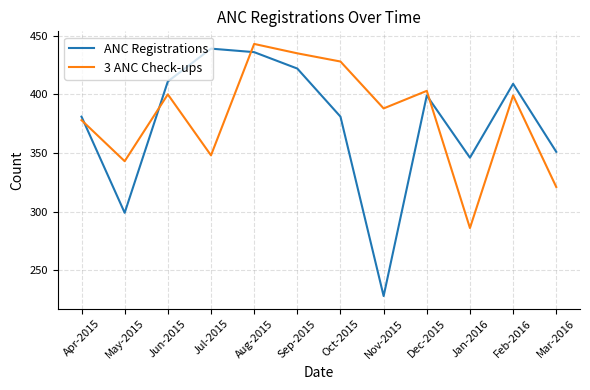

Reading left to right, extract all data points from this chart.

ANC Registrations: 381	299	411	439	436	422	381	228	399	346	409	351
3 ANC Check-ups: 378	343	400	348	443	435	428	388	403	286	399	321